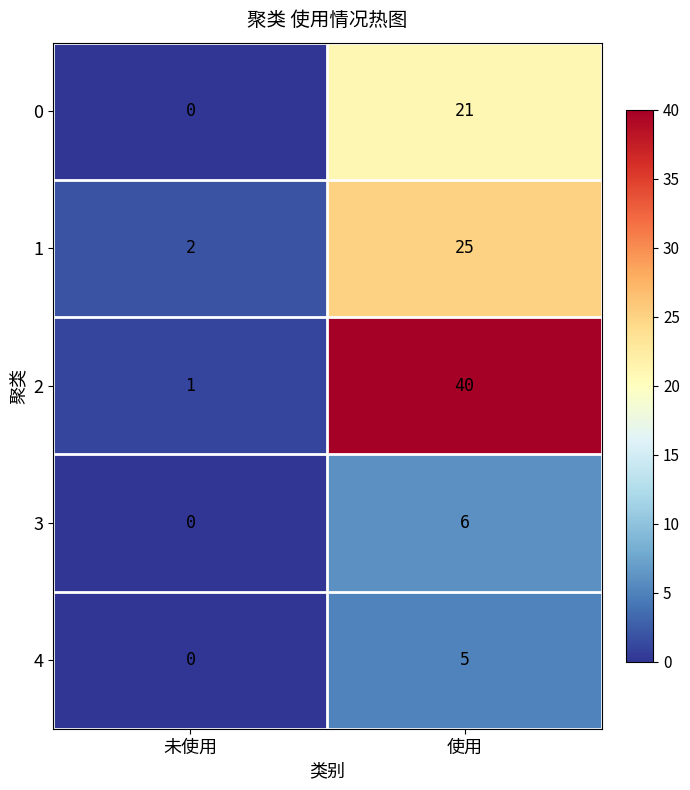

Which series has the largest total across all categories?

2